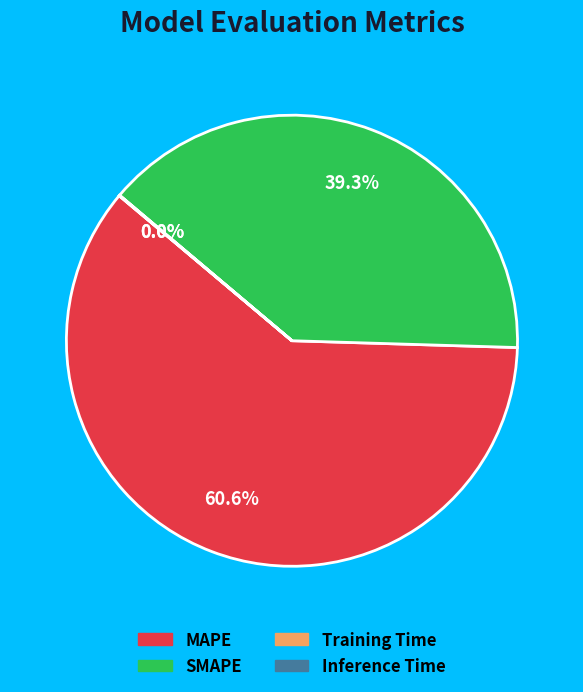

What portion of the pie excludes SMAPE?

60.7%